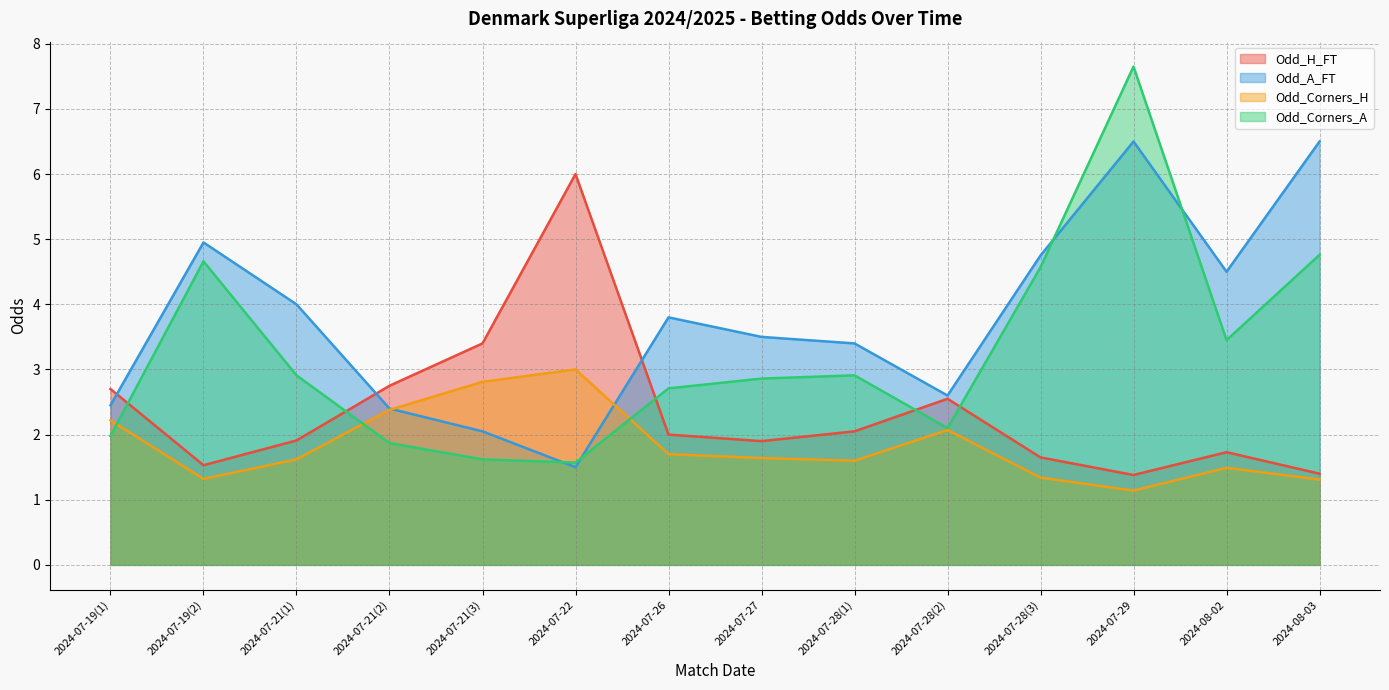

What is the approximate value of Odd_H_FT at 2024-07-28(3)?

1.6